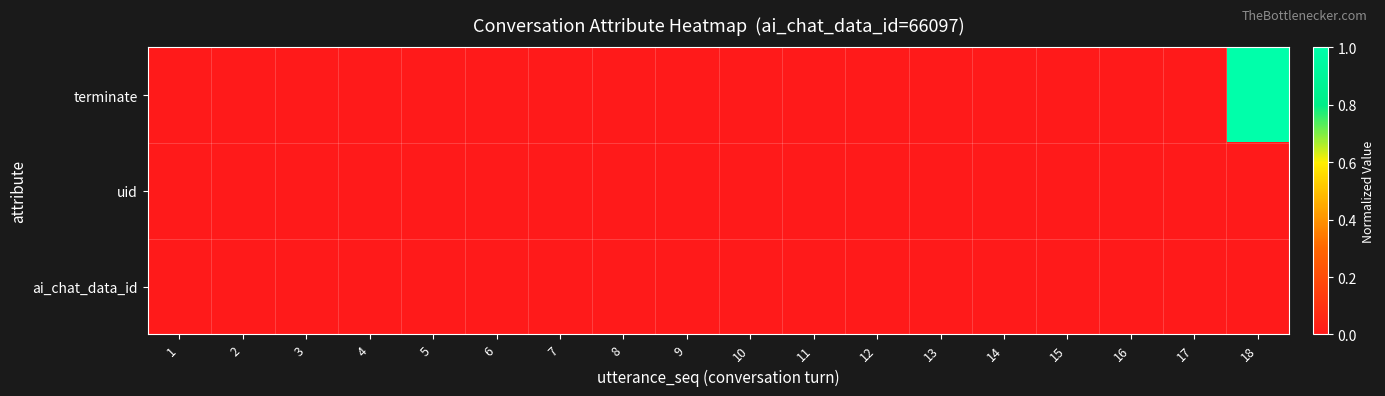

At which category is the sum across all series the highest?

18